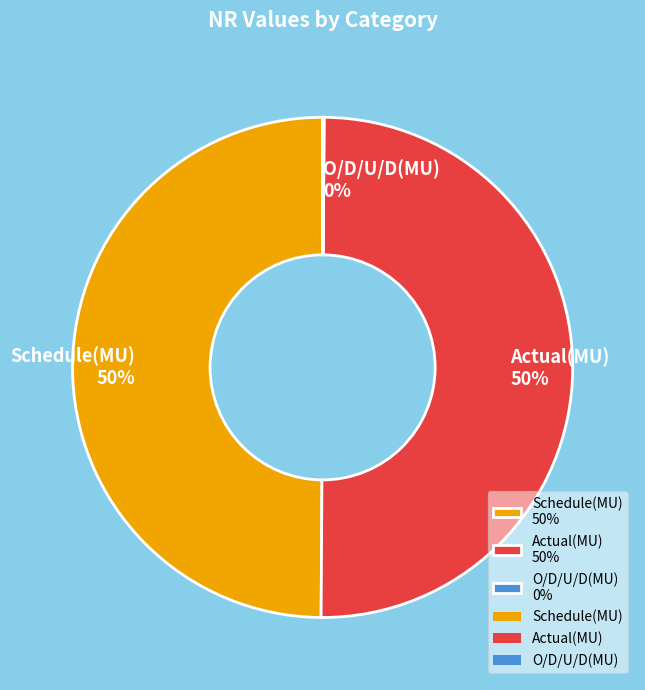

What is the ratio of the value at Actual(MU) 50% to the value at Schedule(MU) 50%?

1.0